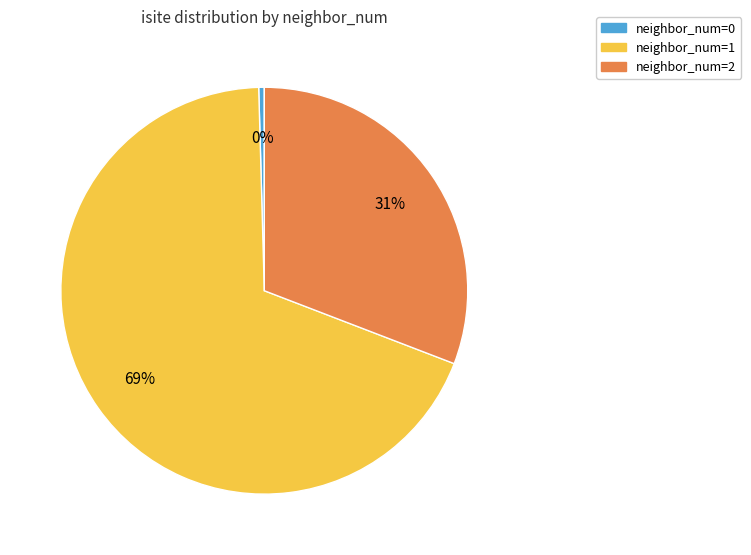

Is there a majority slice in this chart?

Yes